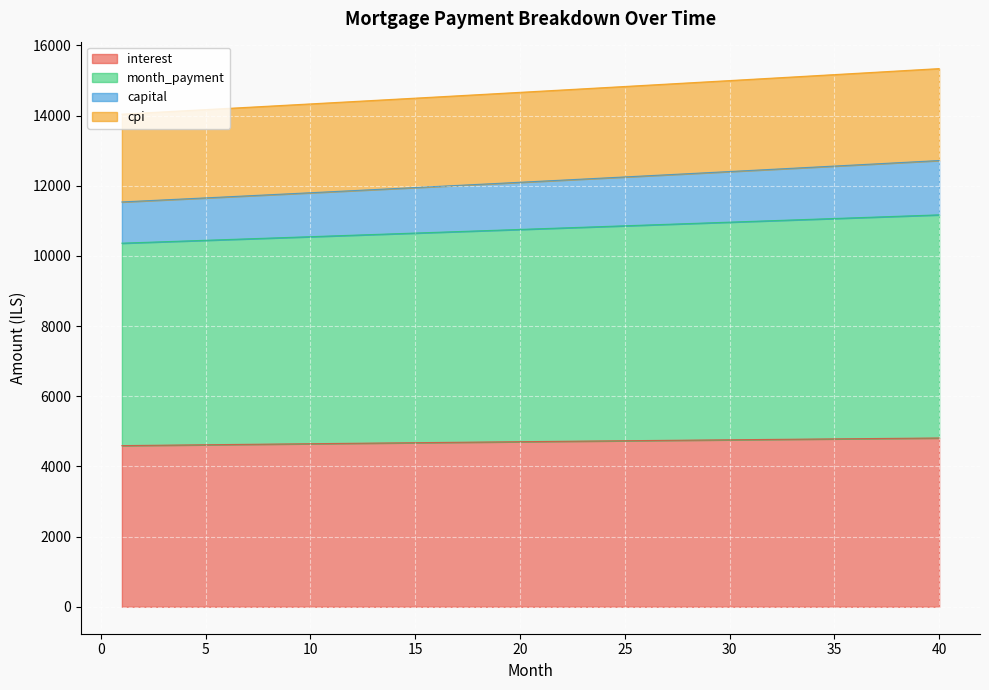

True or false: month_payment has more than 0 interior local peaks.

False